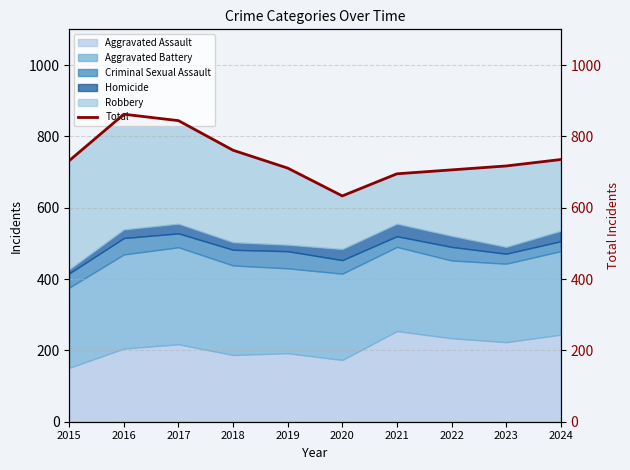

Which has a higher value, 2022 or 2020?

2022